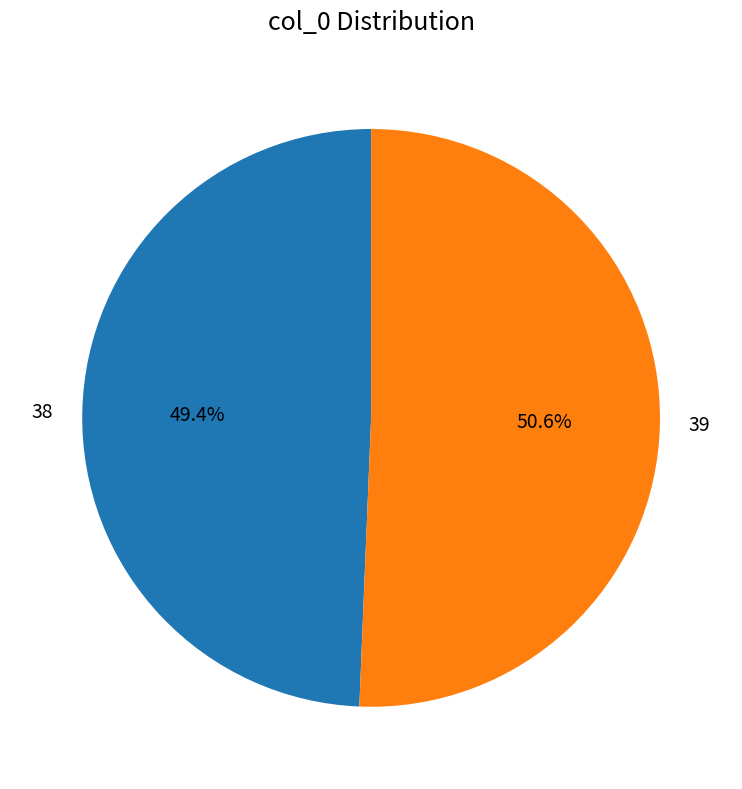

Which category has the smallest portion of the pie?

38